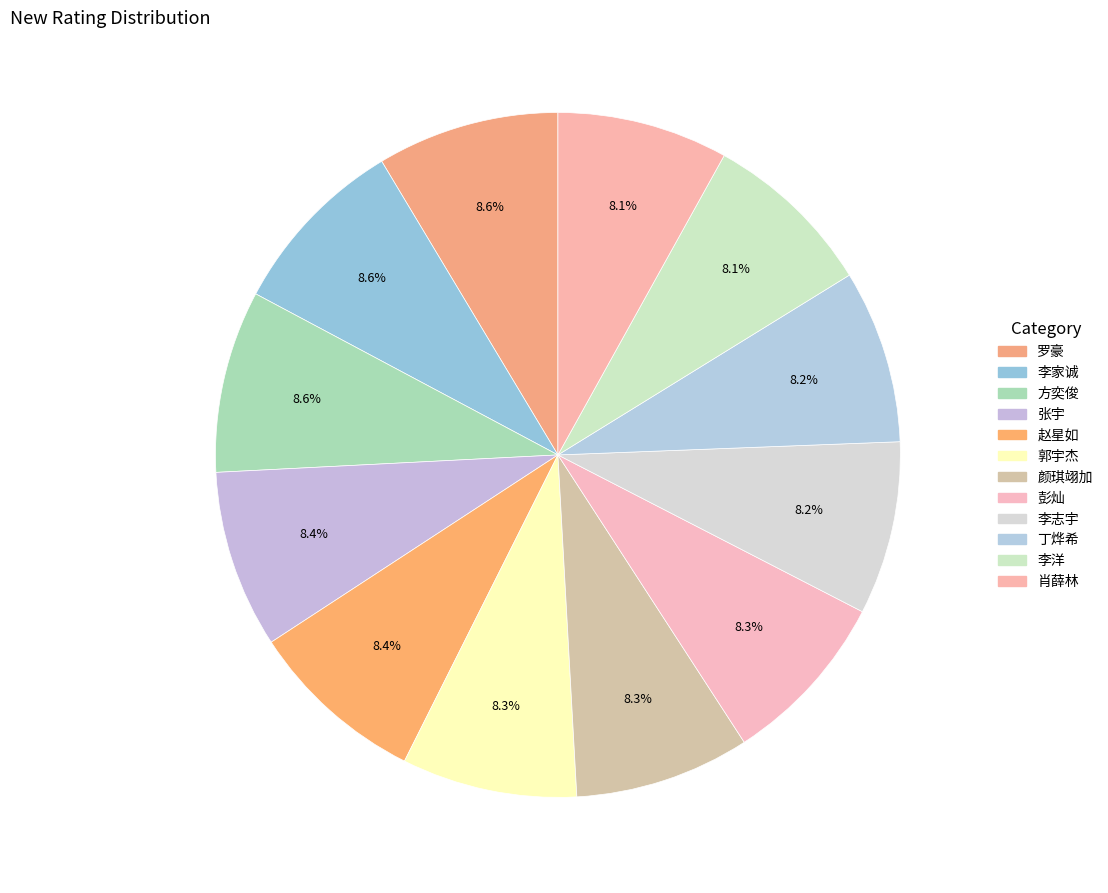

Which category has the biggest portion of the pie?

罗豪